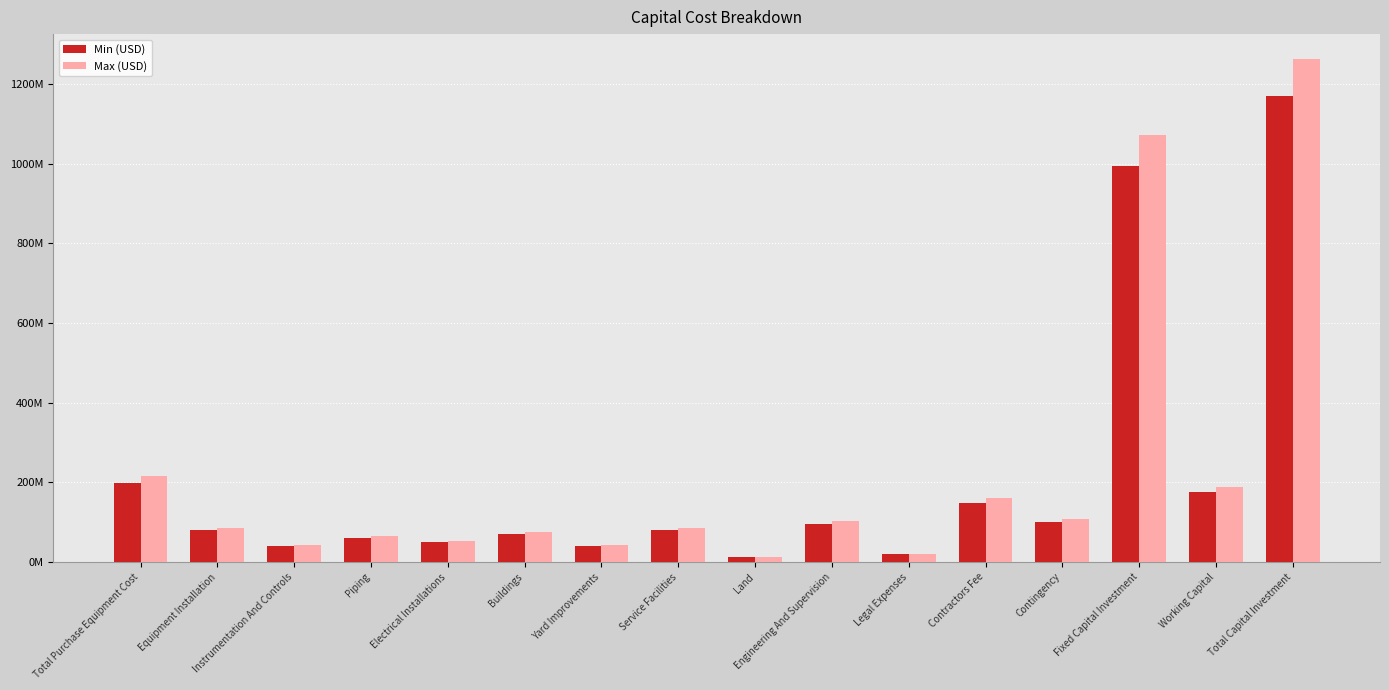

What is the label of the 7th bar from the right?

Engineering And Supervision